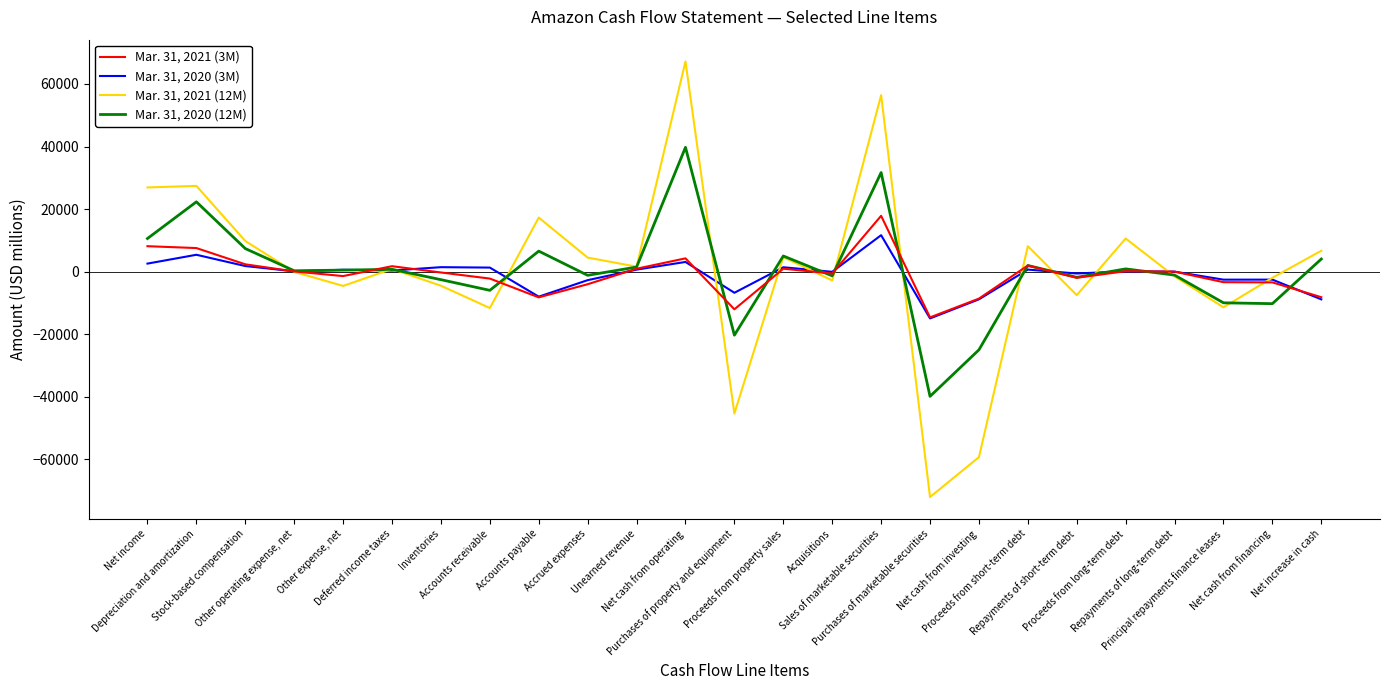

Which series ends up on top after the final intersection of Mar. 31, 2020 (3M) and Mar. 31, 2020 (12M)?

Mar. 31, 2020 (12M)